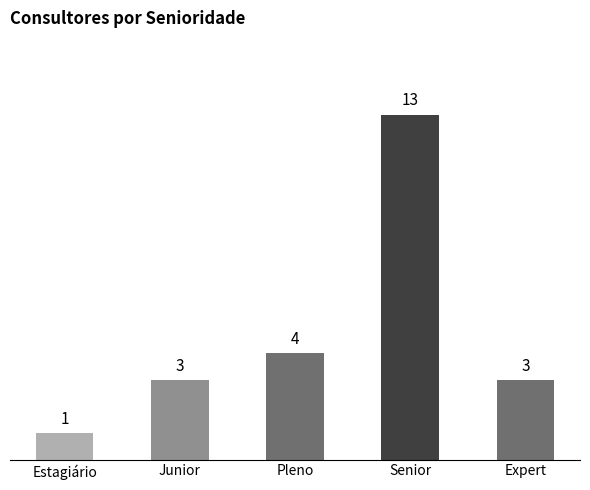

Between Estagiário and Senior, which is larger?

Senior